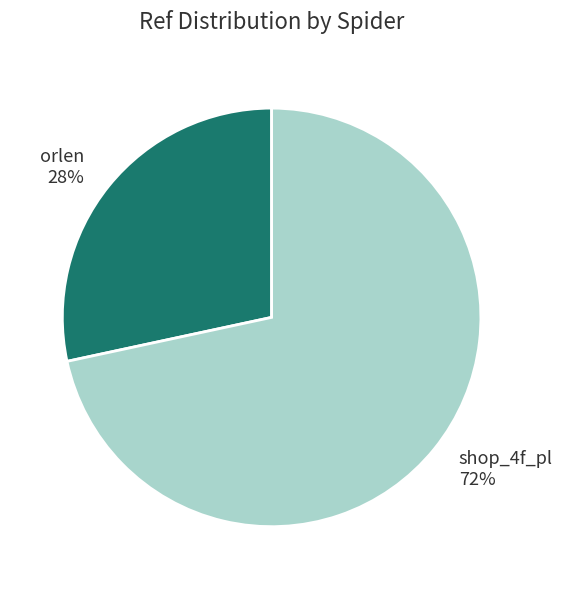

What is the smallest slice in the pie chart?

orlen